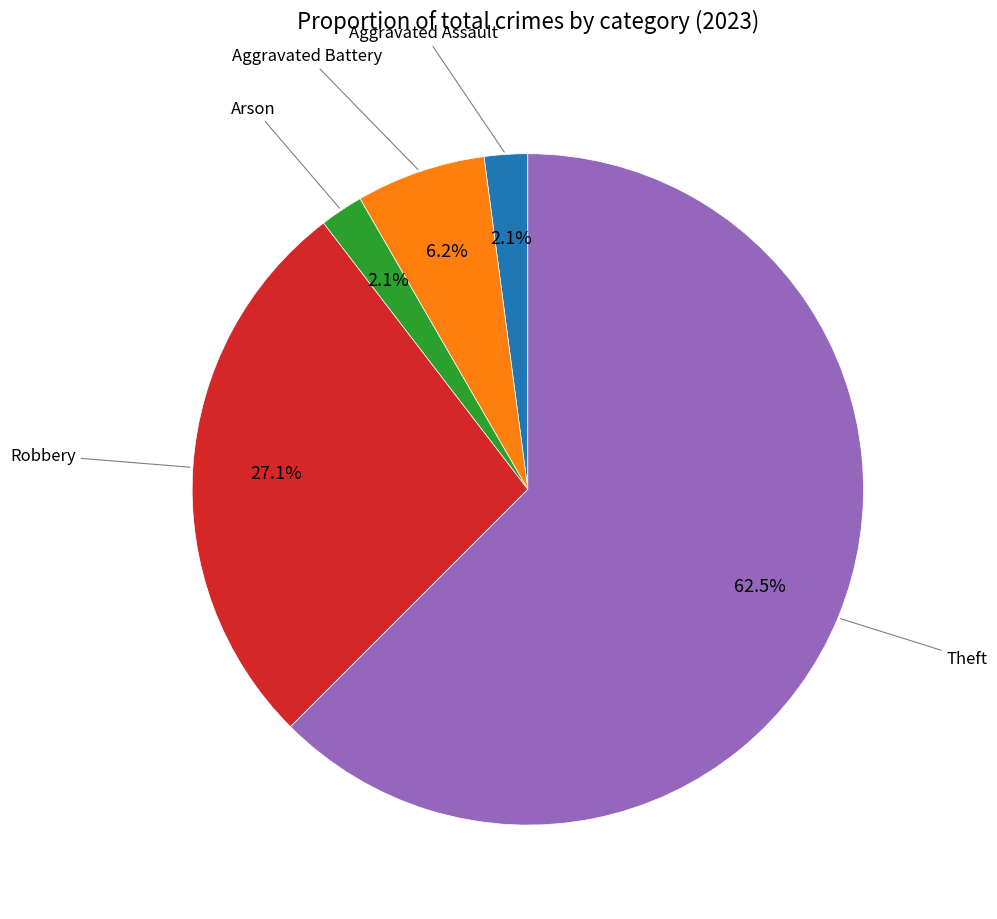

Is there a majority slice in this chart?

Yes